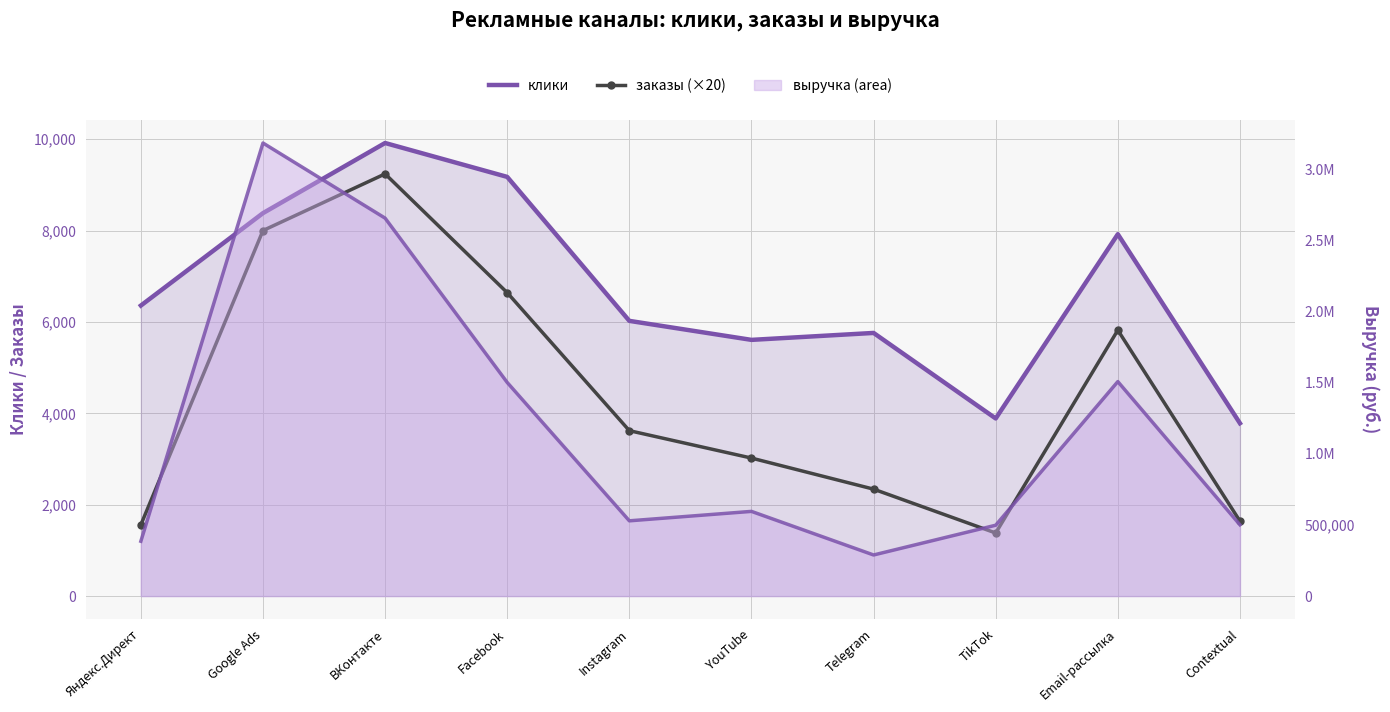

Between Instagram and YouTube, which is larger?

Instagram